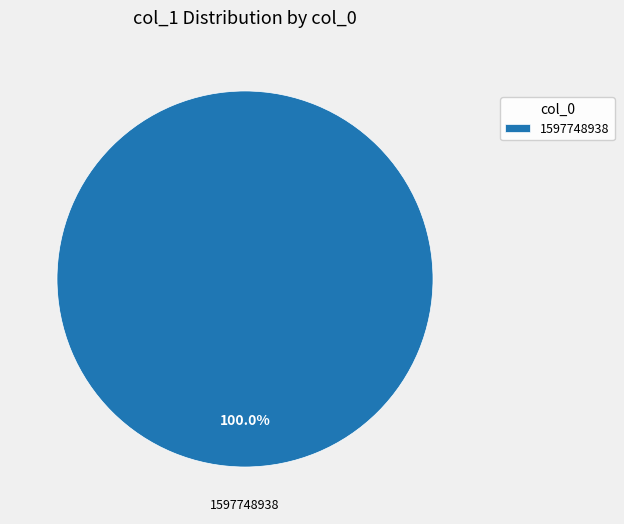

Is 1597748938 the majority of the pie?

Yes